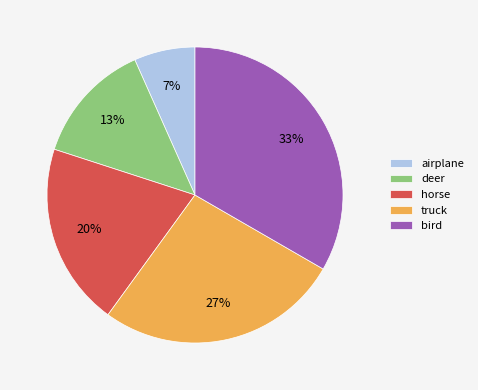

How many segments does this pie chart have?

5